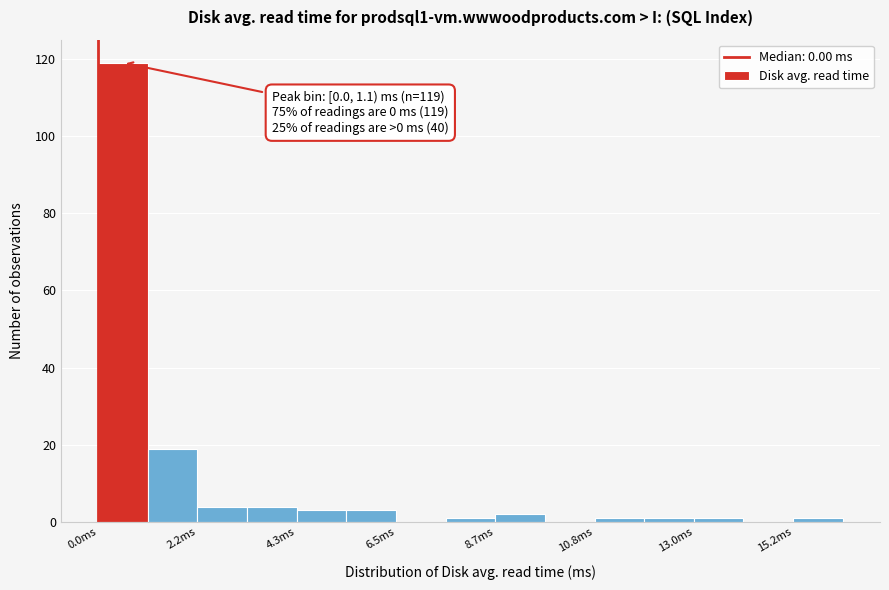

Read against the x-axis, roughly where is the centre of the tallest bar?

0.5